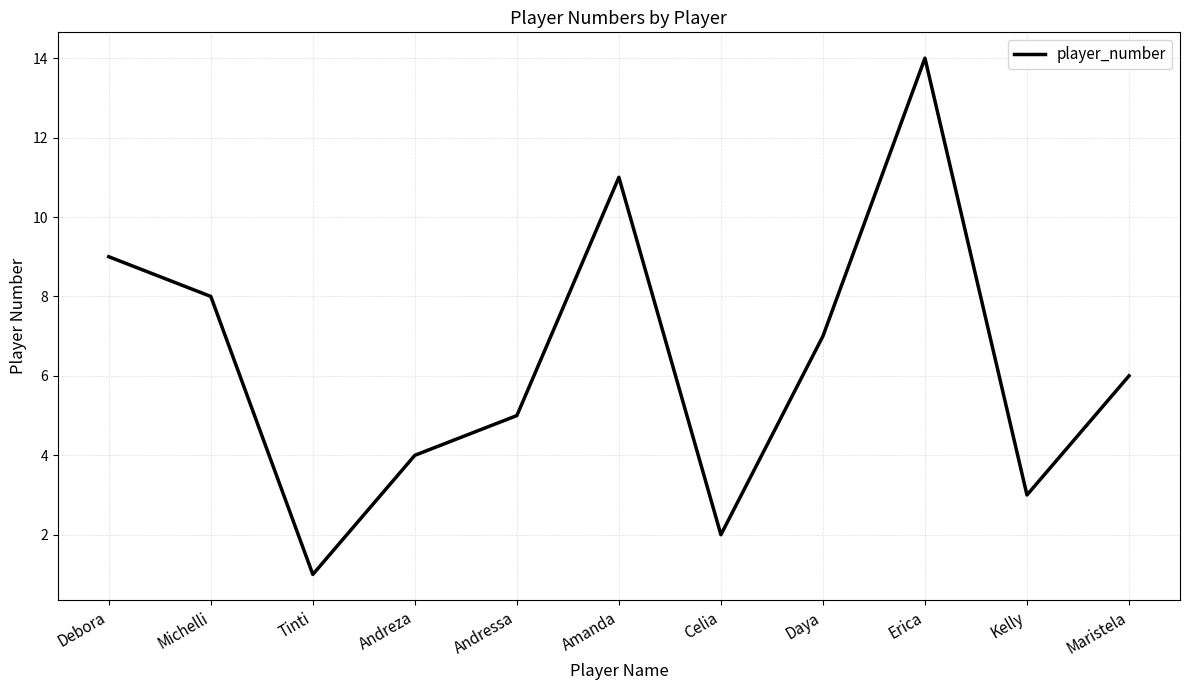

What is the difference between the maximum and minimum values?

13